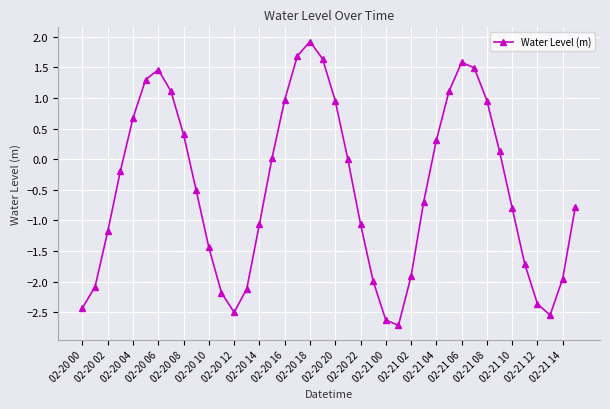

What is the minimum value shown in the chart?

-2.7